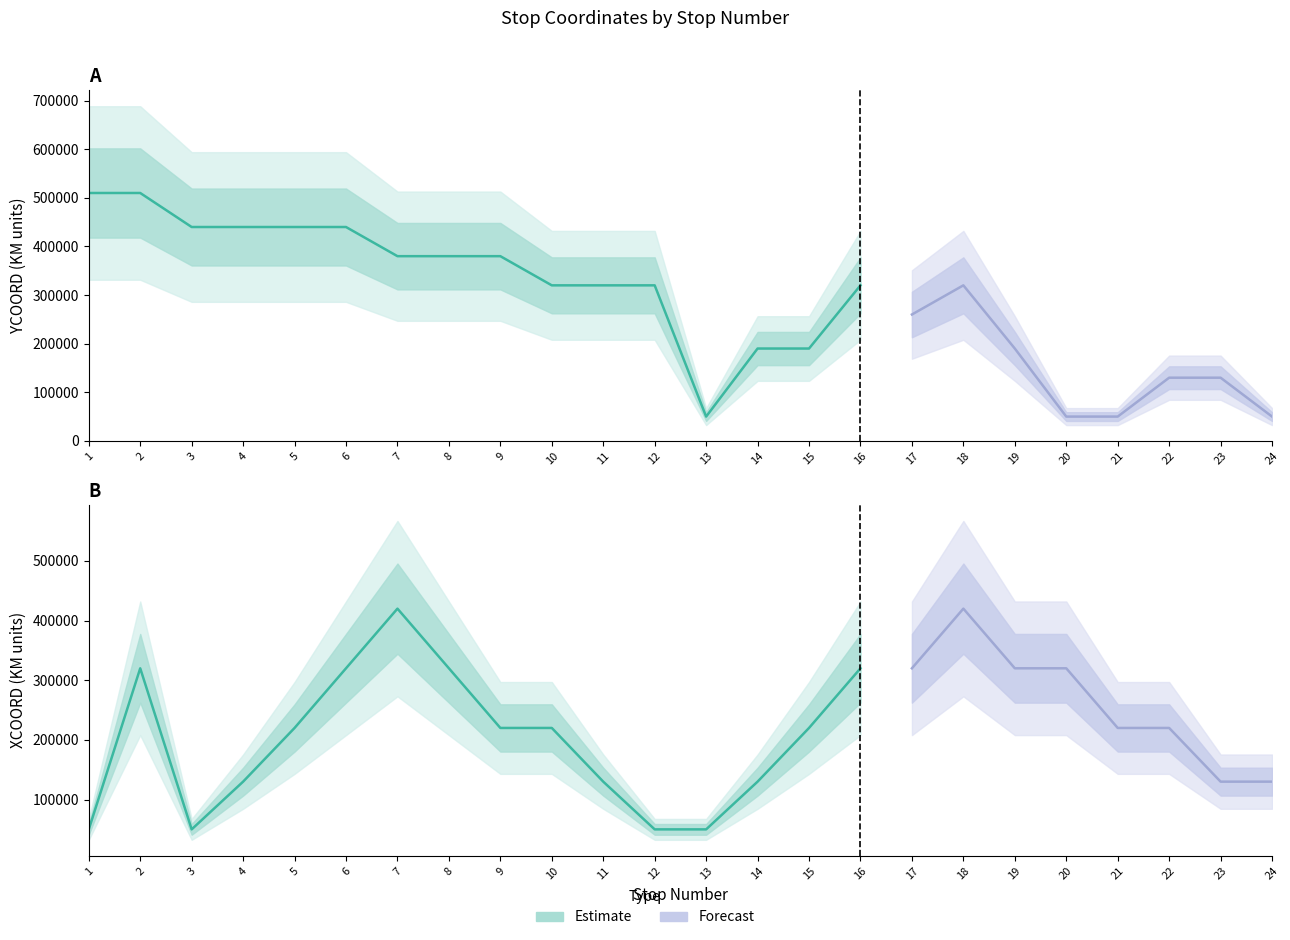

True or false: YCOORD and XCOORD cross at least once.

True